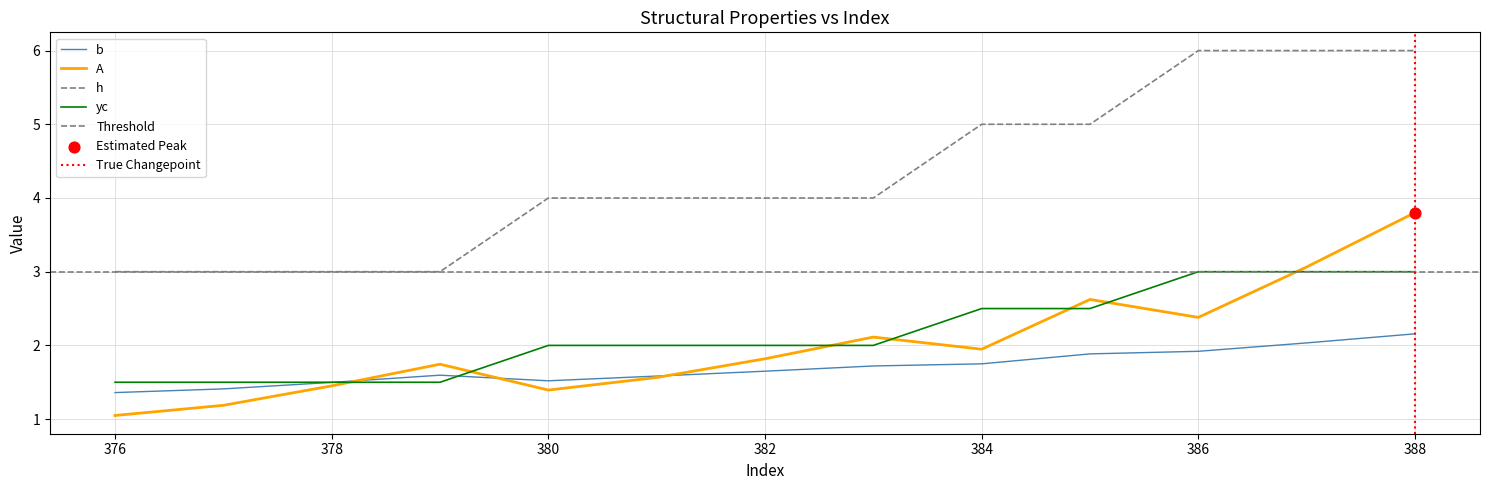

Is the value of h at 384 greater than the value of yc at 383?

Yes